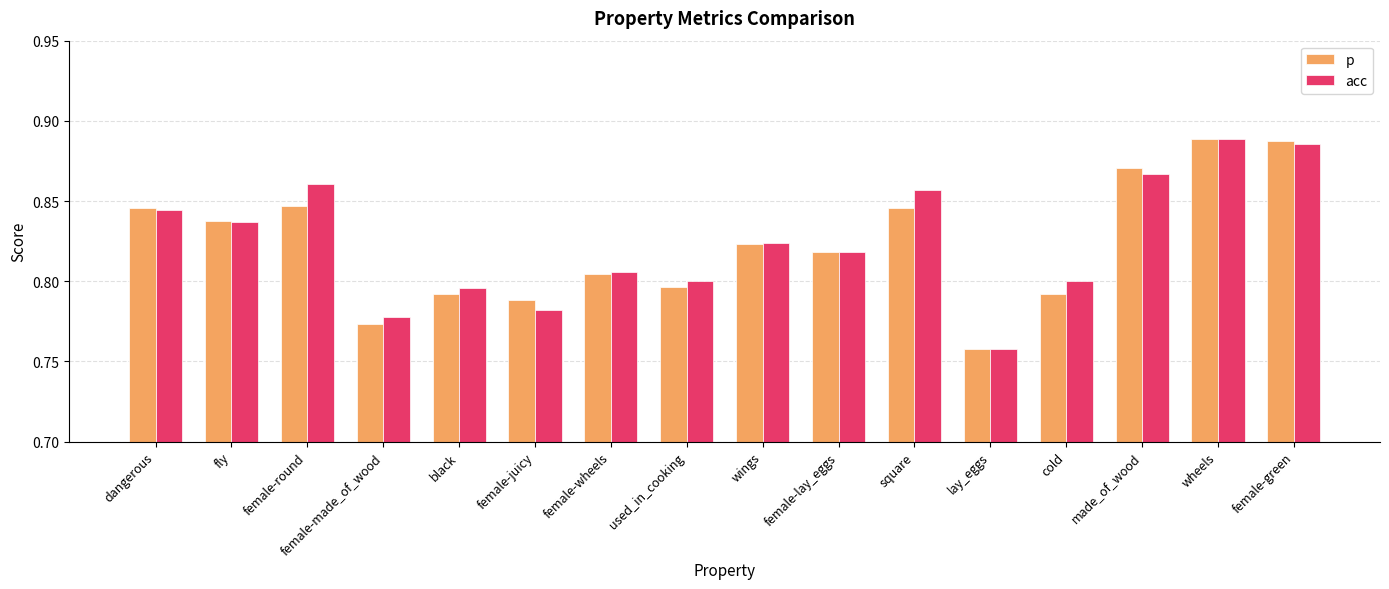

Between used_in_cooking and lay_eggs, which series saw the biggest shift?

acc